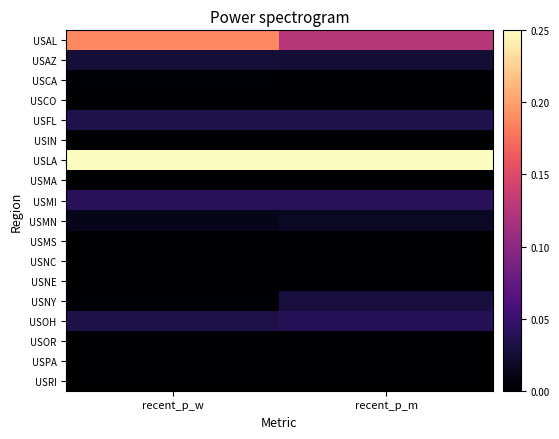

Reading right to left, transcribe all the data shown in this chart.

USAL: recent_p_m=0.1	recent_p_w=0.2
USAZ: recent_p_m=0.0	recent_p_w=0.0
USCA: recent_p_m=0.0	recent_p_w=0.0
USCO: recent_p_m=0.0	recent_p_w=0.0
USFL: recent_p_m=0.0	recent_p_w=0.0
USIN: recent_p_m=0.0	recent_p_w=0.0
USLA: recent_p_m=0.2	recent_p_w=0.2
USMA: recent_p_m=0.0	recent_p_w=0.0
USMI: recent_p_m=0.0	recent_p_w=0.0
USMN: recent_p_m=0.0	recent_p_w=0.0
USMS: recent_p_m=0.0	recent_p_w=0.0
USNC: recent_p_m=0.0	recent_p_w=0.0
USNE: recent_p_m=0.0	recent_p_w=0.0
USNY: recent_p_m=0.0	recent_p_w=0.0
USOH: recent_p_m=0.0	recent_p_w=0.0
USOR: recent_p_m=0.0	recent_p_w=0.0
USPA: recent_p_m=0.0	recent_p_w=0.0
USRI: recent_p_m=0.0	recent_p_w=0.0